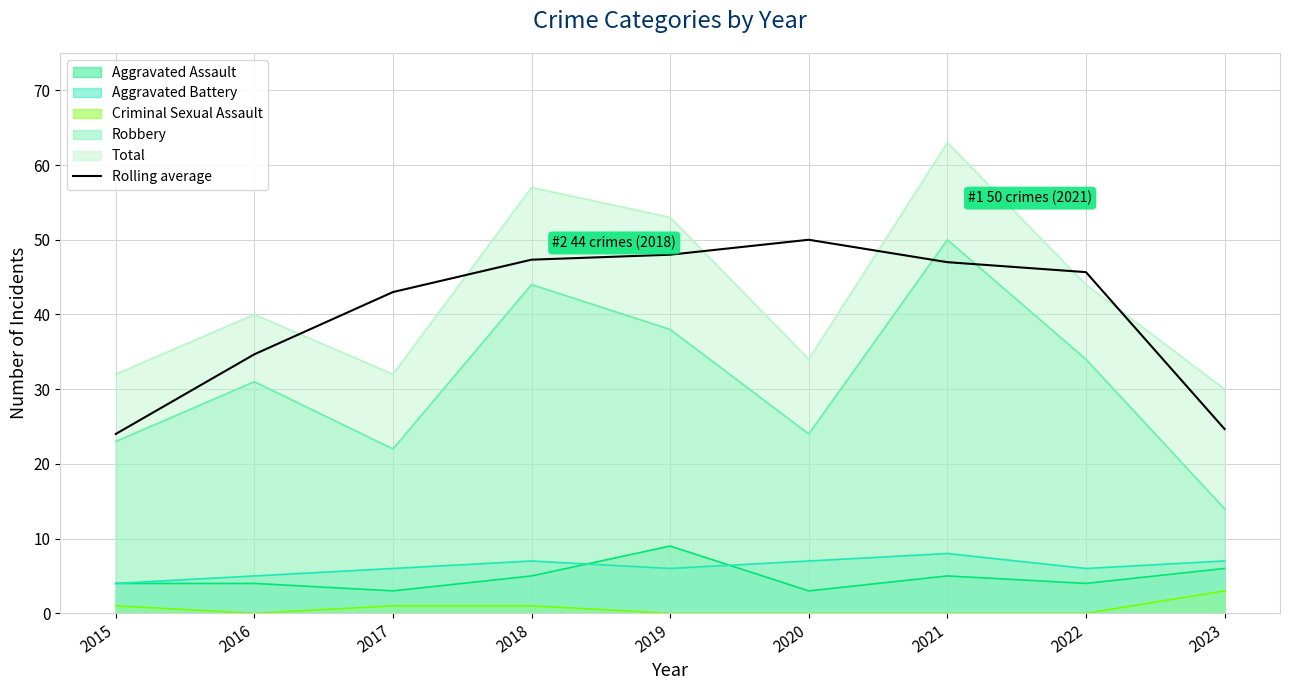

At which category does the data reach its first local peak?

2020